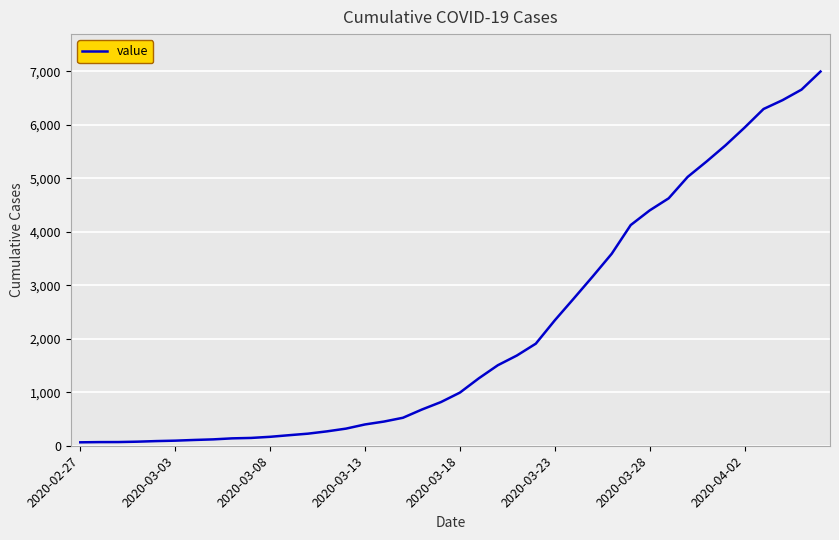

What is the difference between the maximum and minimum values?

6931